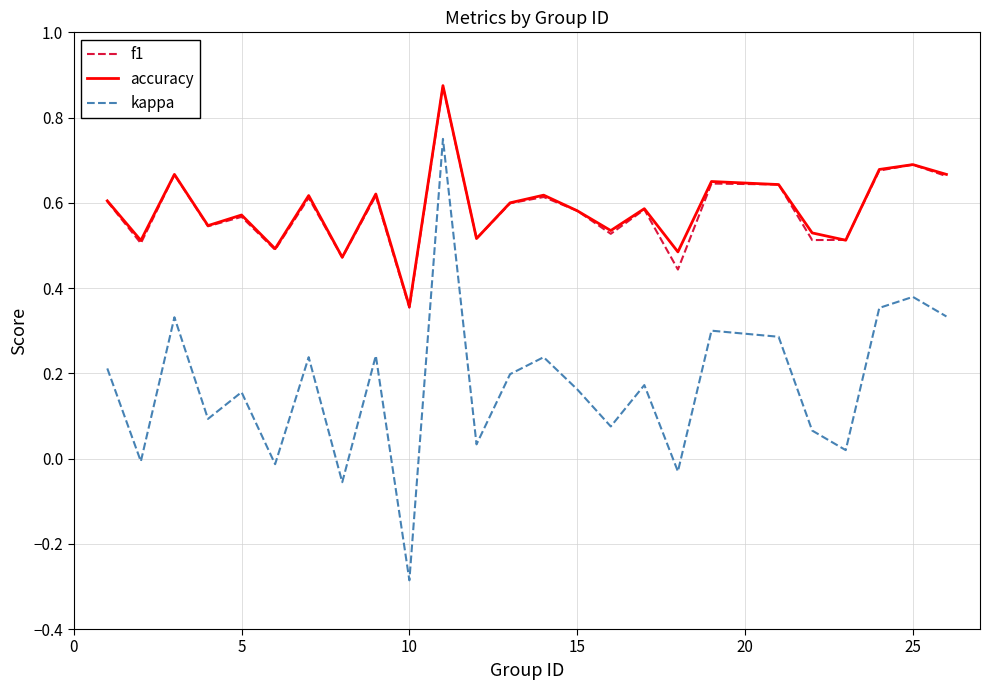

True or false: f1 has more than 2 interior local peaks.

True